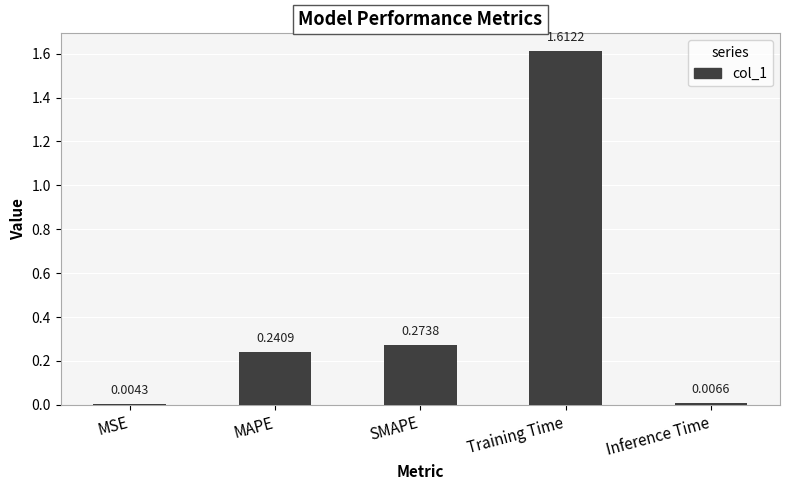

Where is the data nearest to the value 0?

MSE